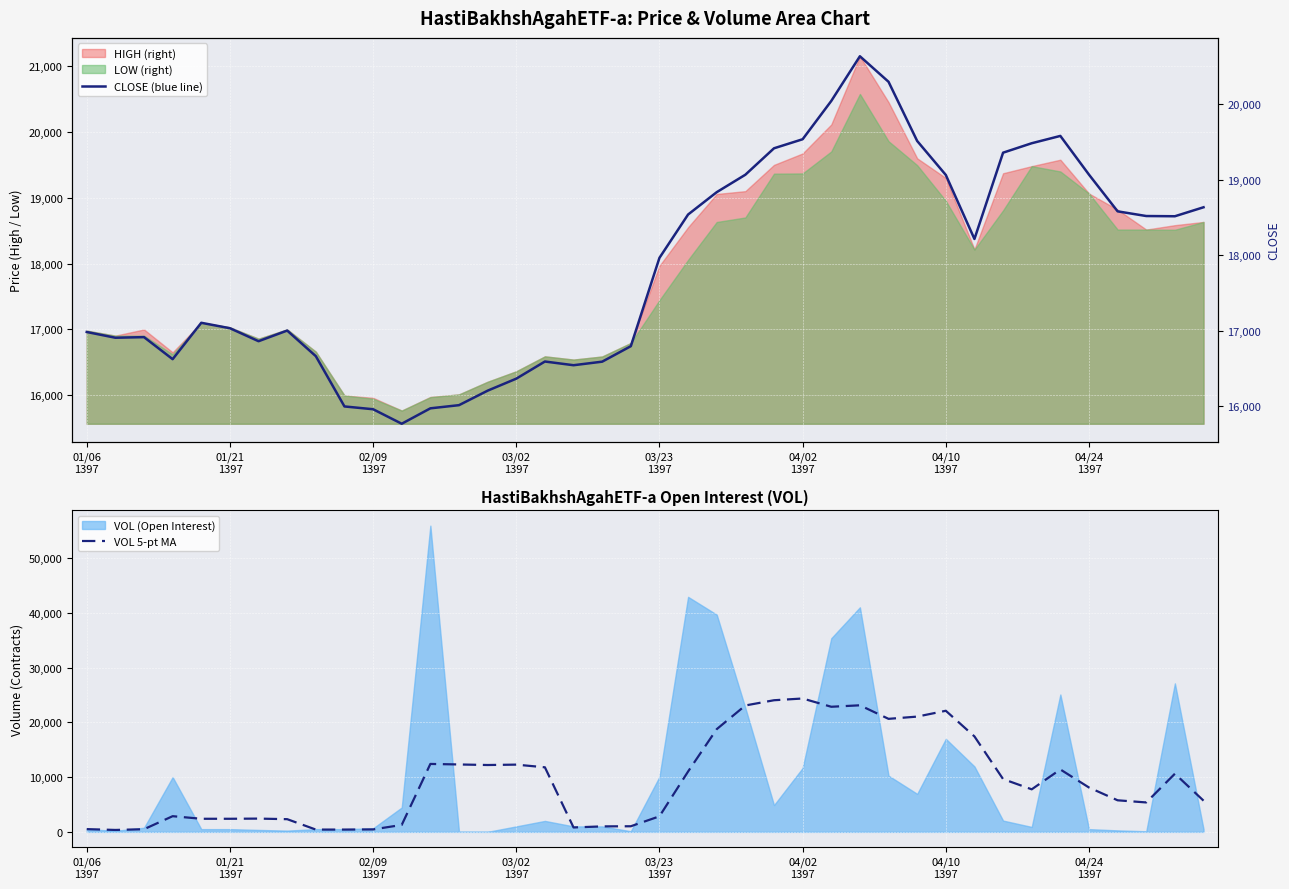

What is the approximate value of CLOSE (blue line) at 38?

18514.0